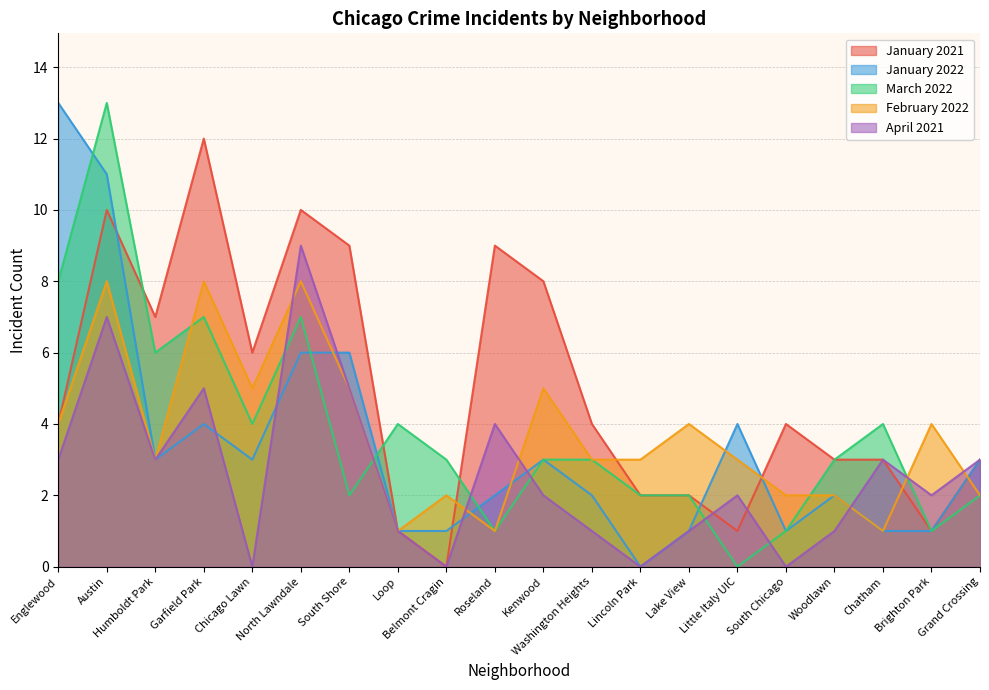

What is the difference between the highest and lowest values at Woodlawn?

2